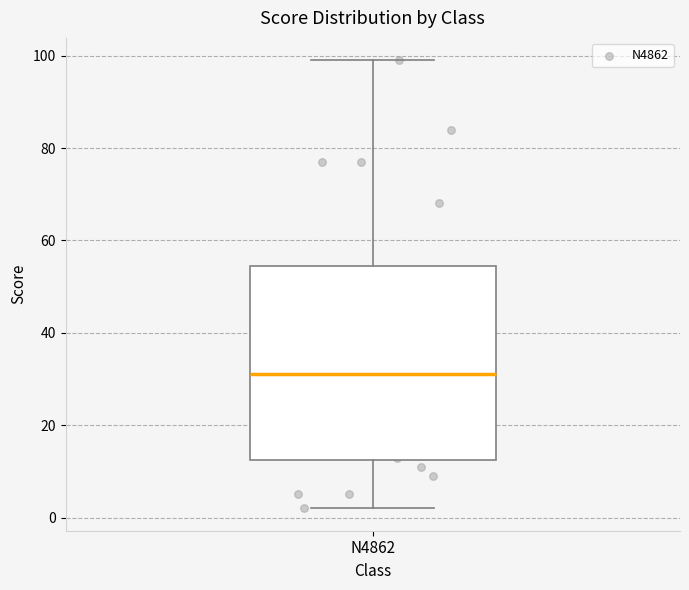

Where is the lower edge of the box for N4862 on the y-axis? The values are not printed on the chart, so give them approximately, as read against the axis.

12